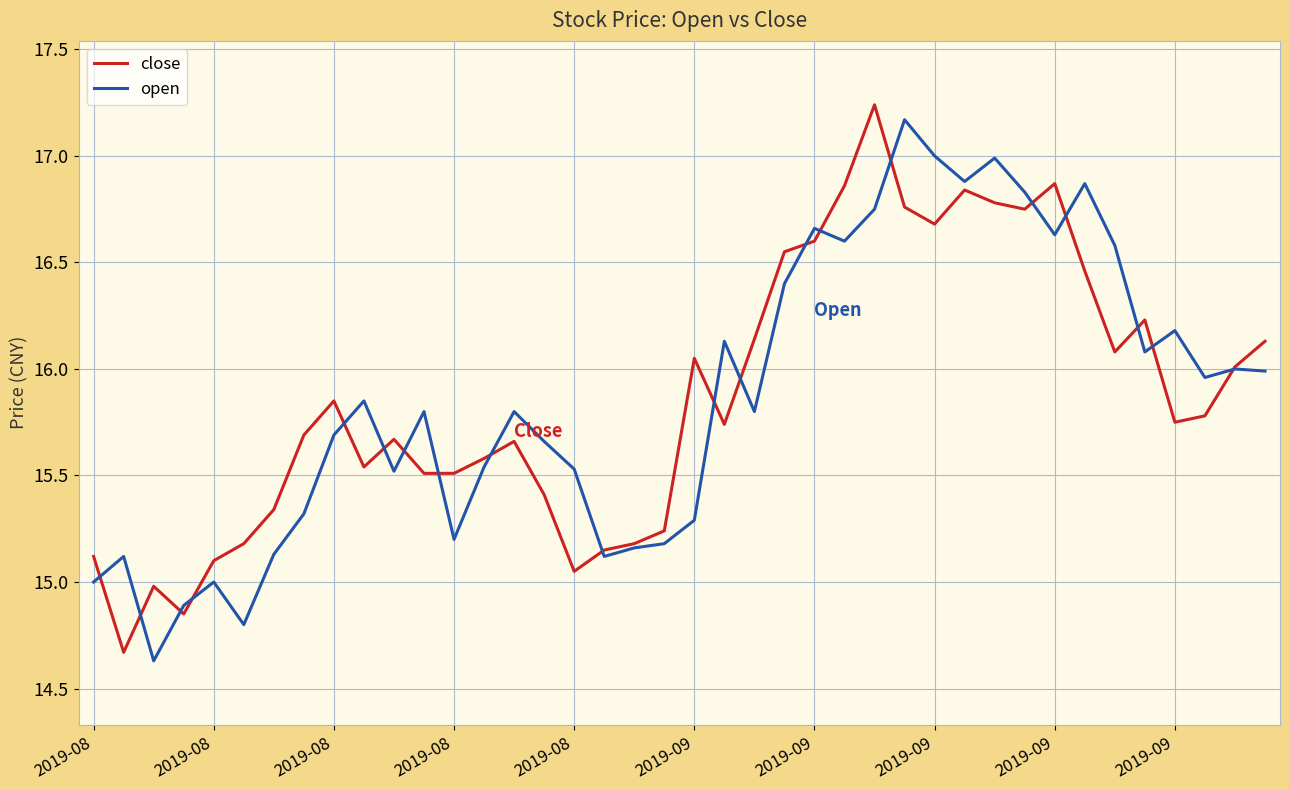

What is the smallest value displayed?

14.6